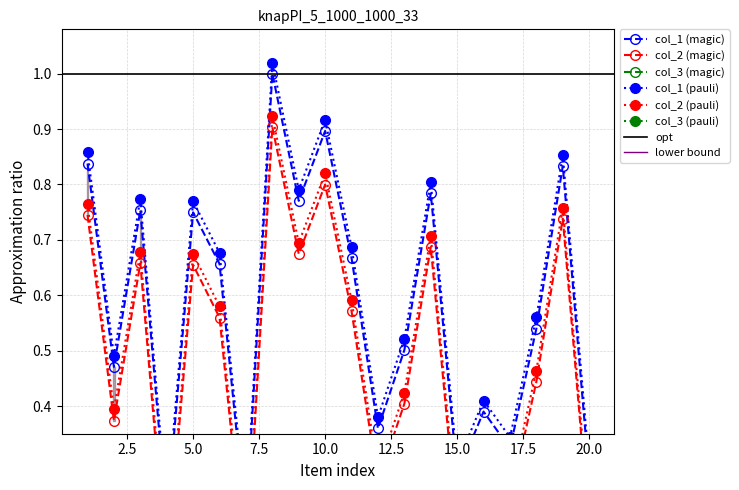

What is the difference between the second highest and second lowest values in the col_1 series?

0.7